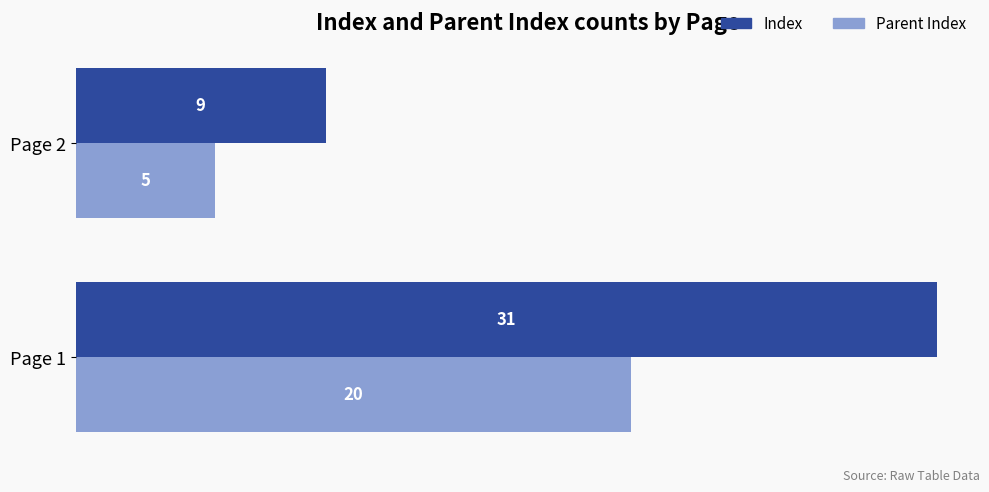

Which series has the largest total across all categories?

Index